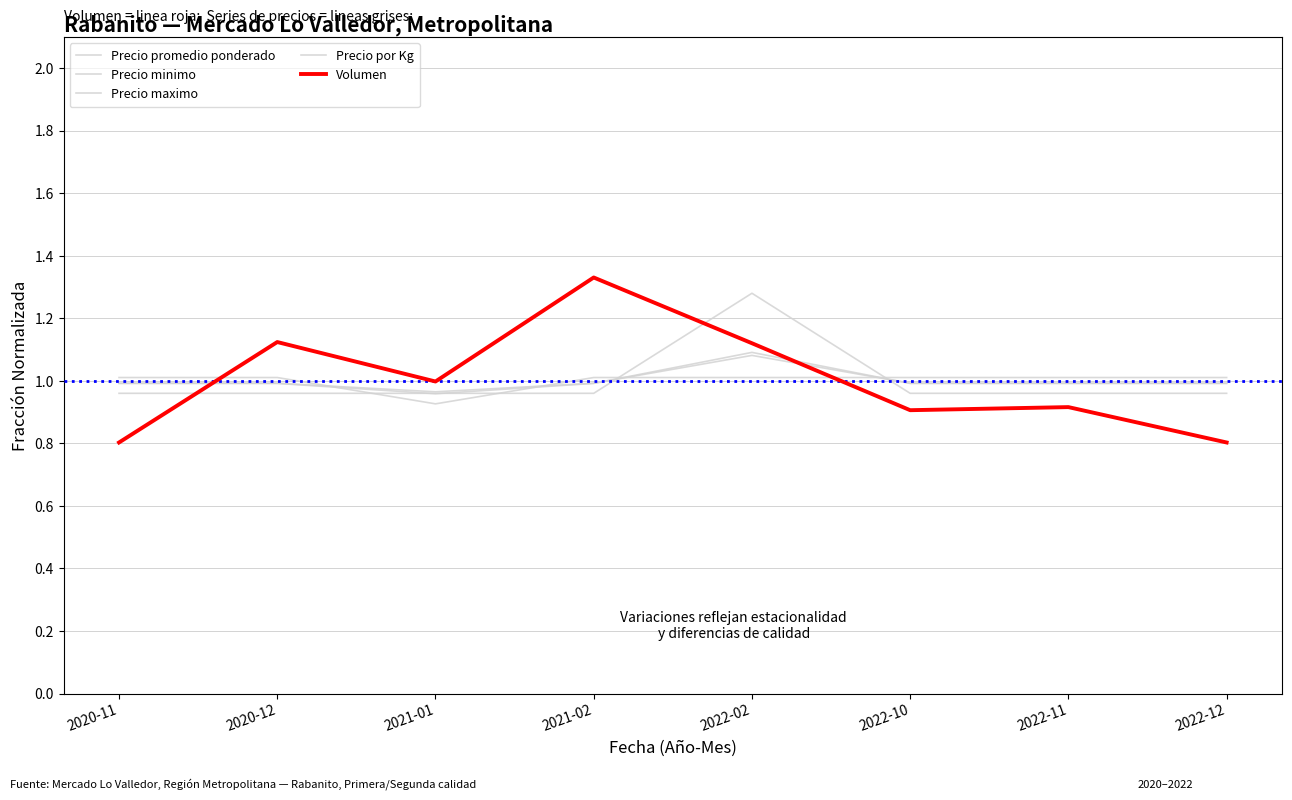

The Precio maximo series shows 1.0 at 2022-11. True or false?

True